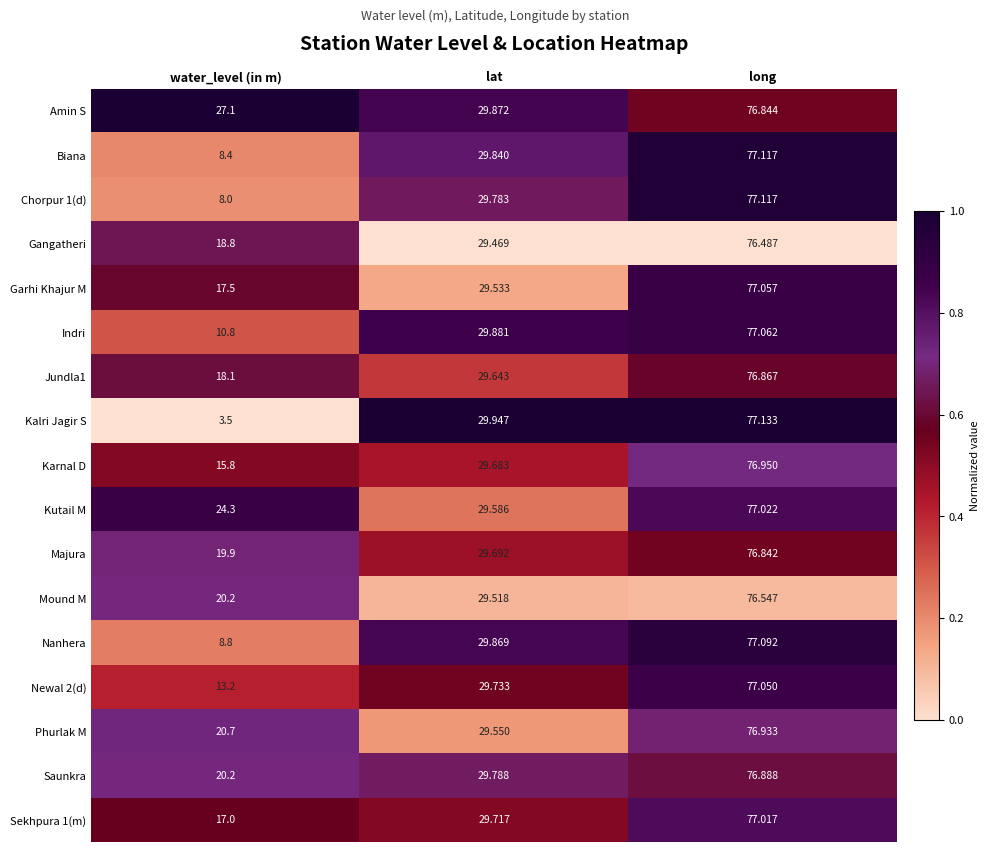

At which label does Amin S first exceed 29?

lat